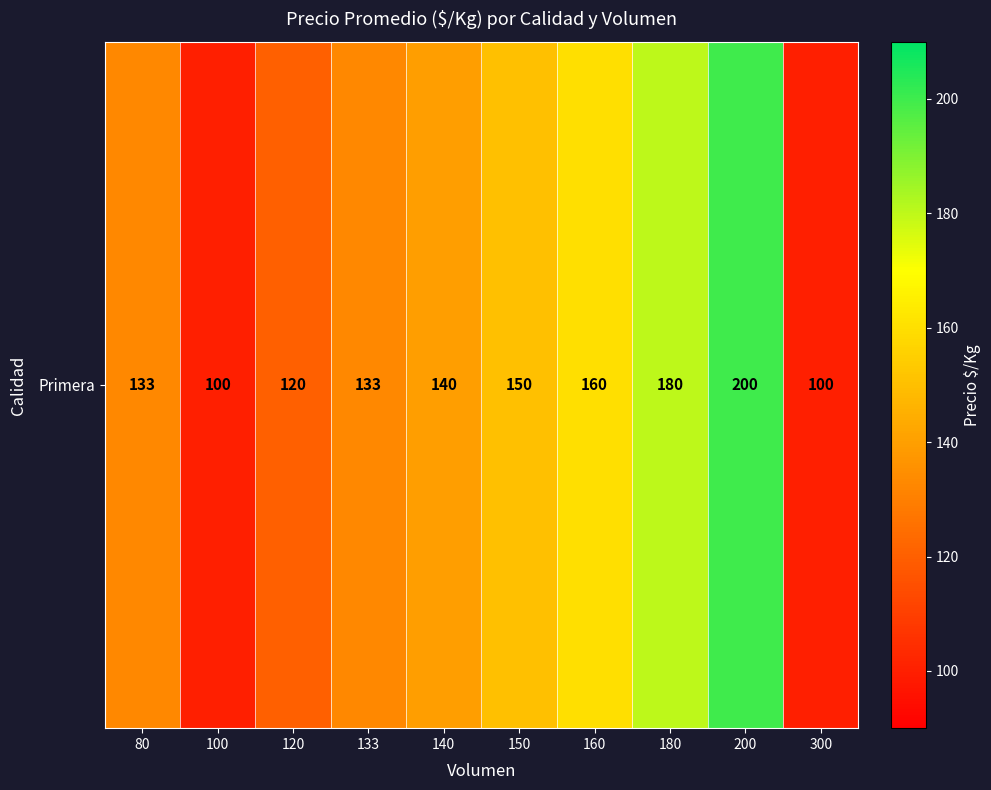

Count the number of categories in the chart.

10